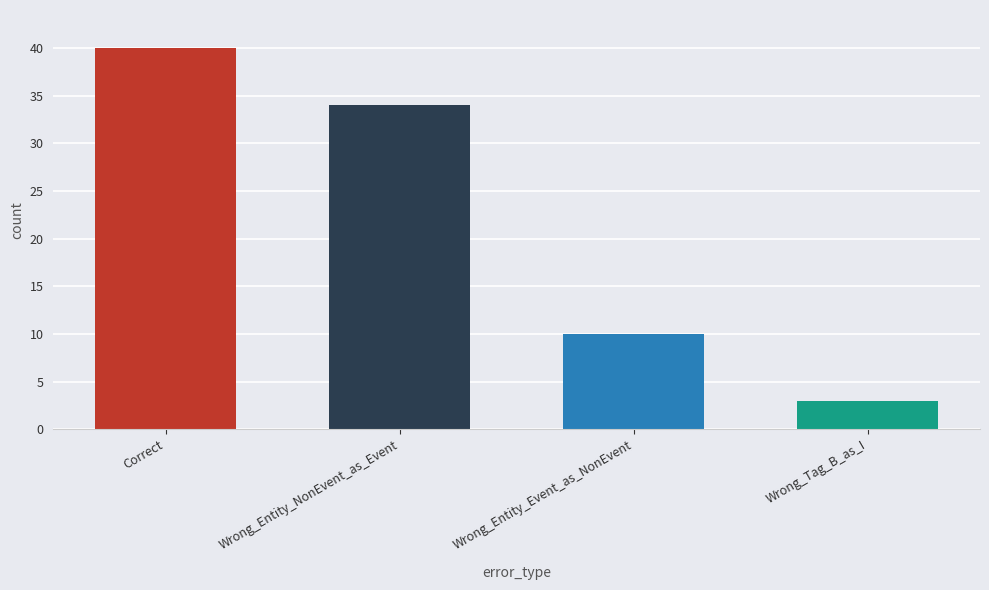

How many distinct data groups are displayed?

1